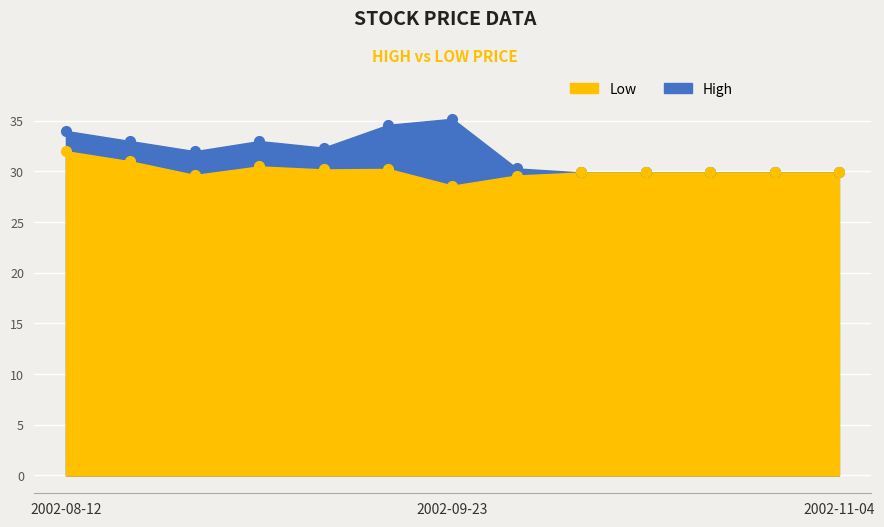

What is the difference between the Low values at 2002-10-28 and 2002-09-16?

0.4